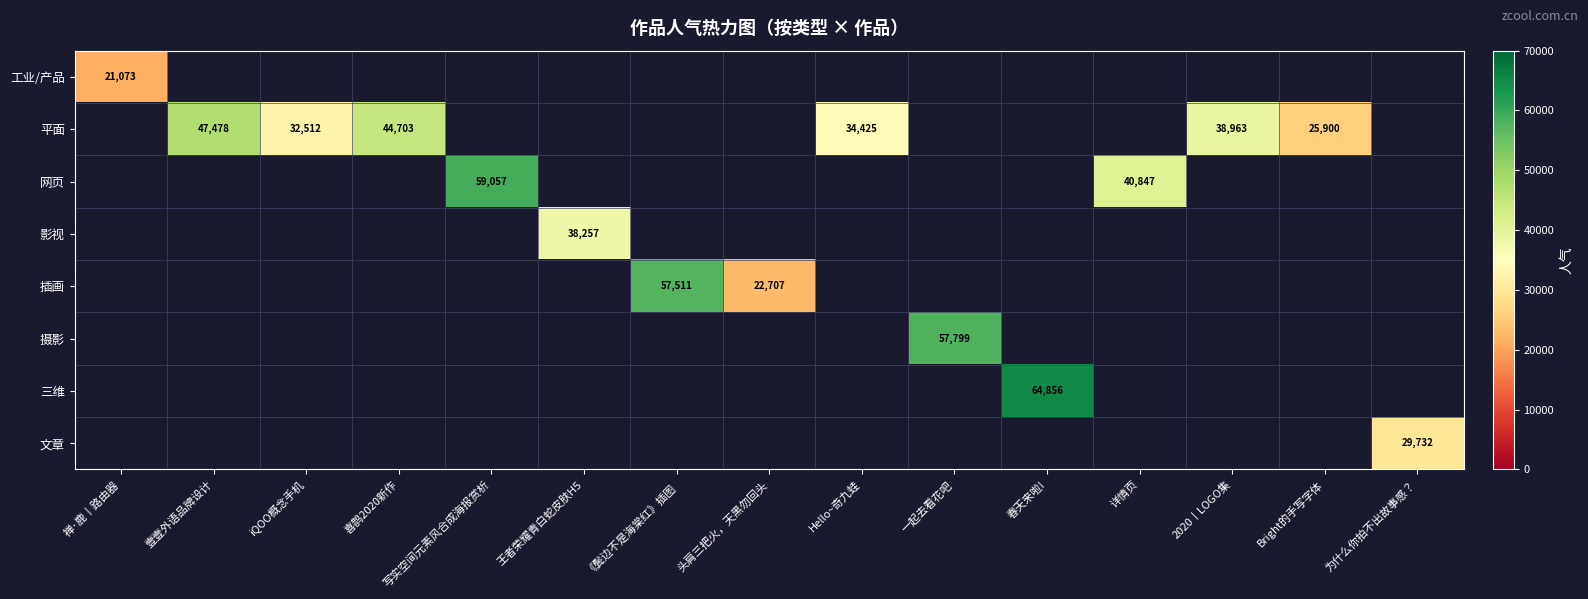

At how many categories does at least one series exceed 31164?

11